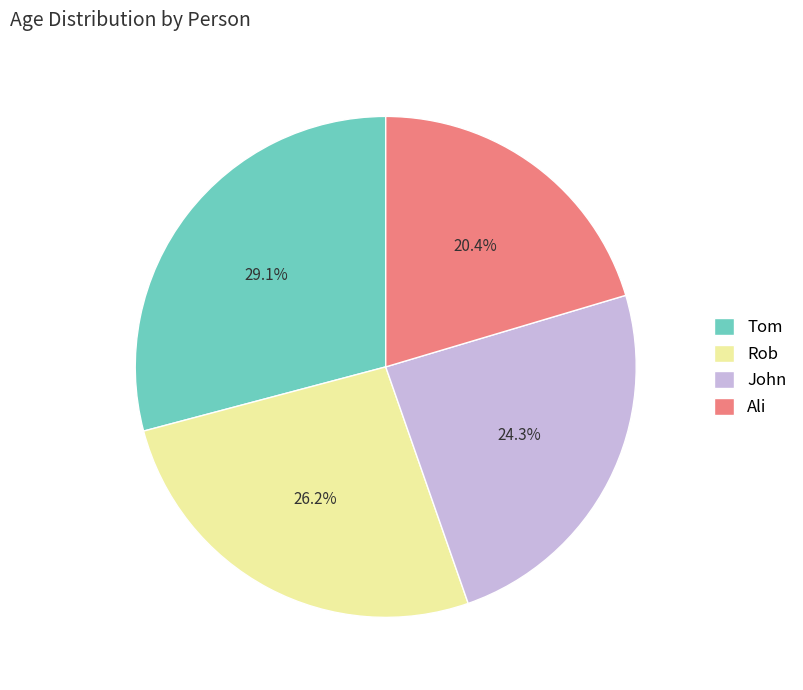

Which has a higher value, Tom or Ali?

Tom